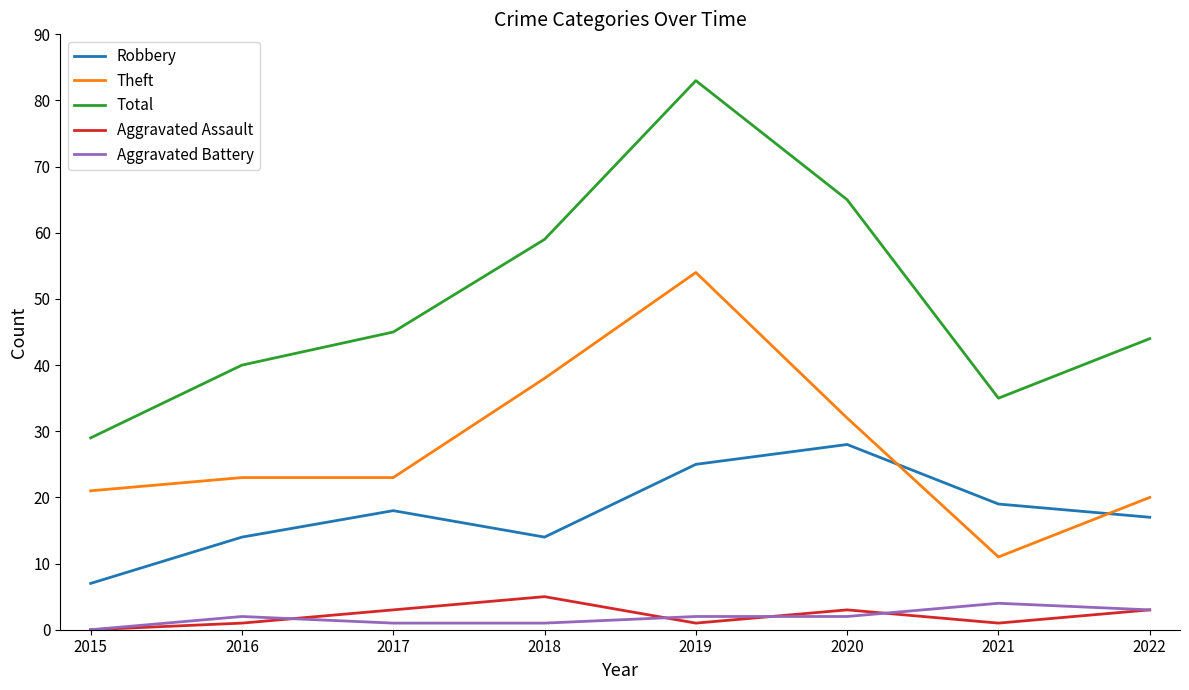

How many interior local valleys does the Total series have?

1